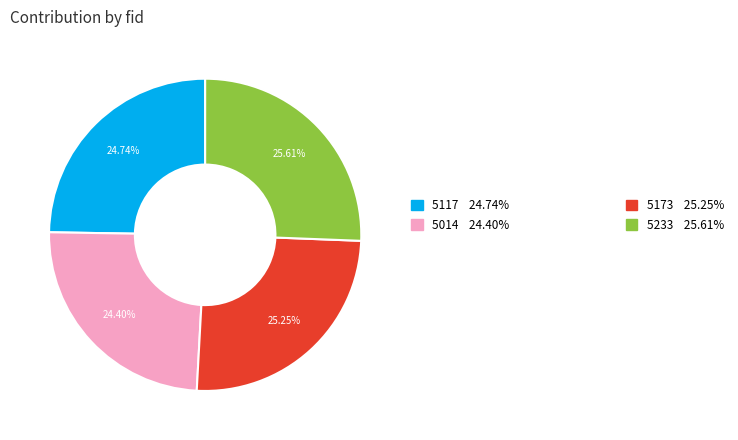

Does any single category account for the majority?

No